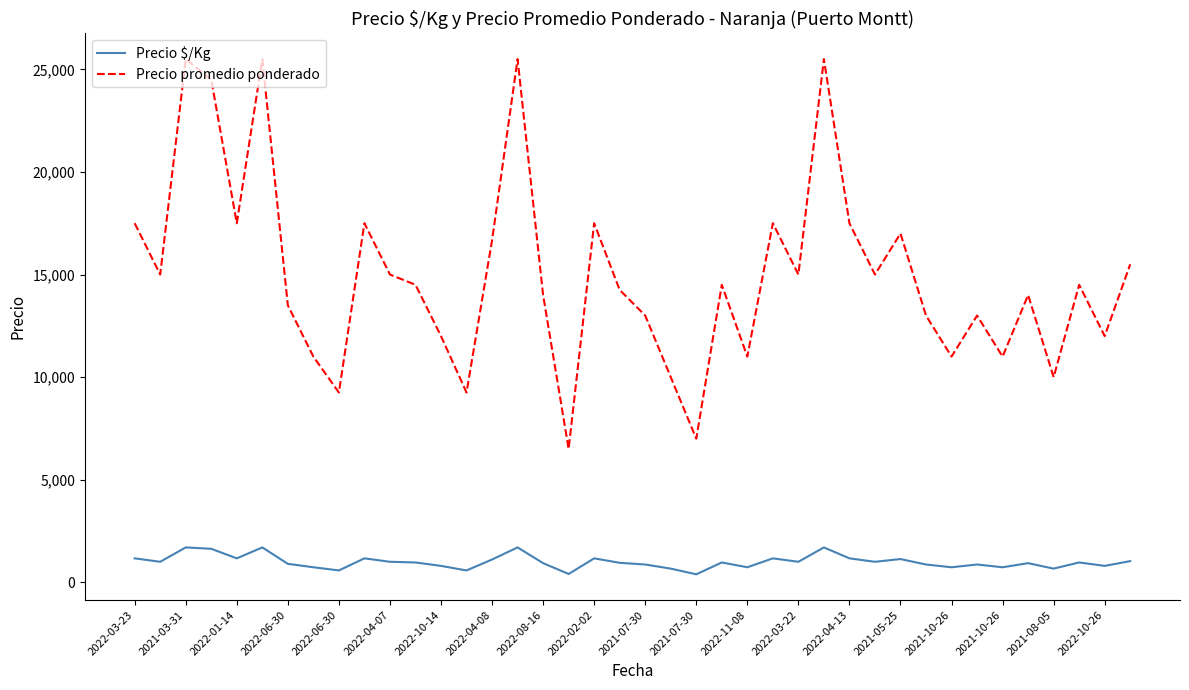

What is the maximum value shown in the chart?

25500